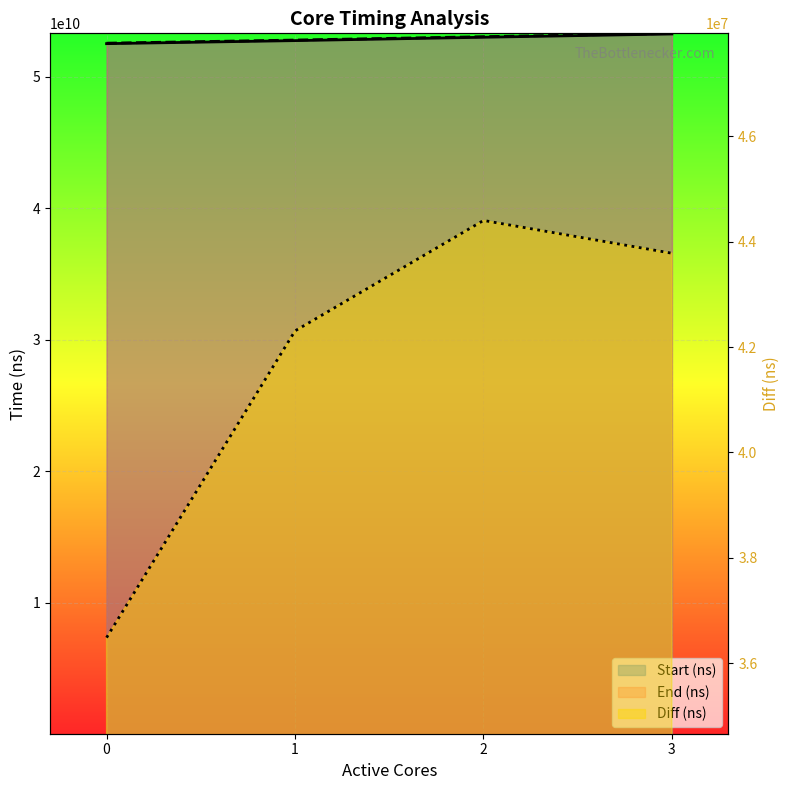

Rank the series by their maximum value, from highest to lowest.

End (ns), Start (ns), Diff (ns)